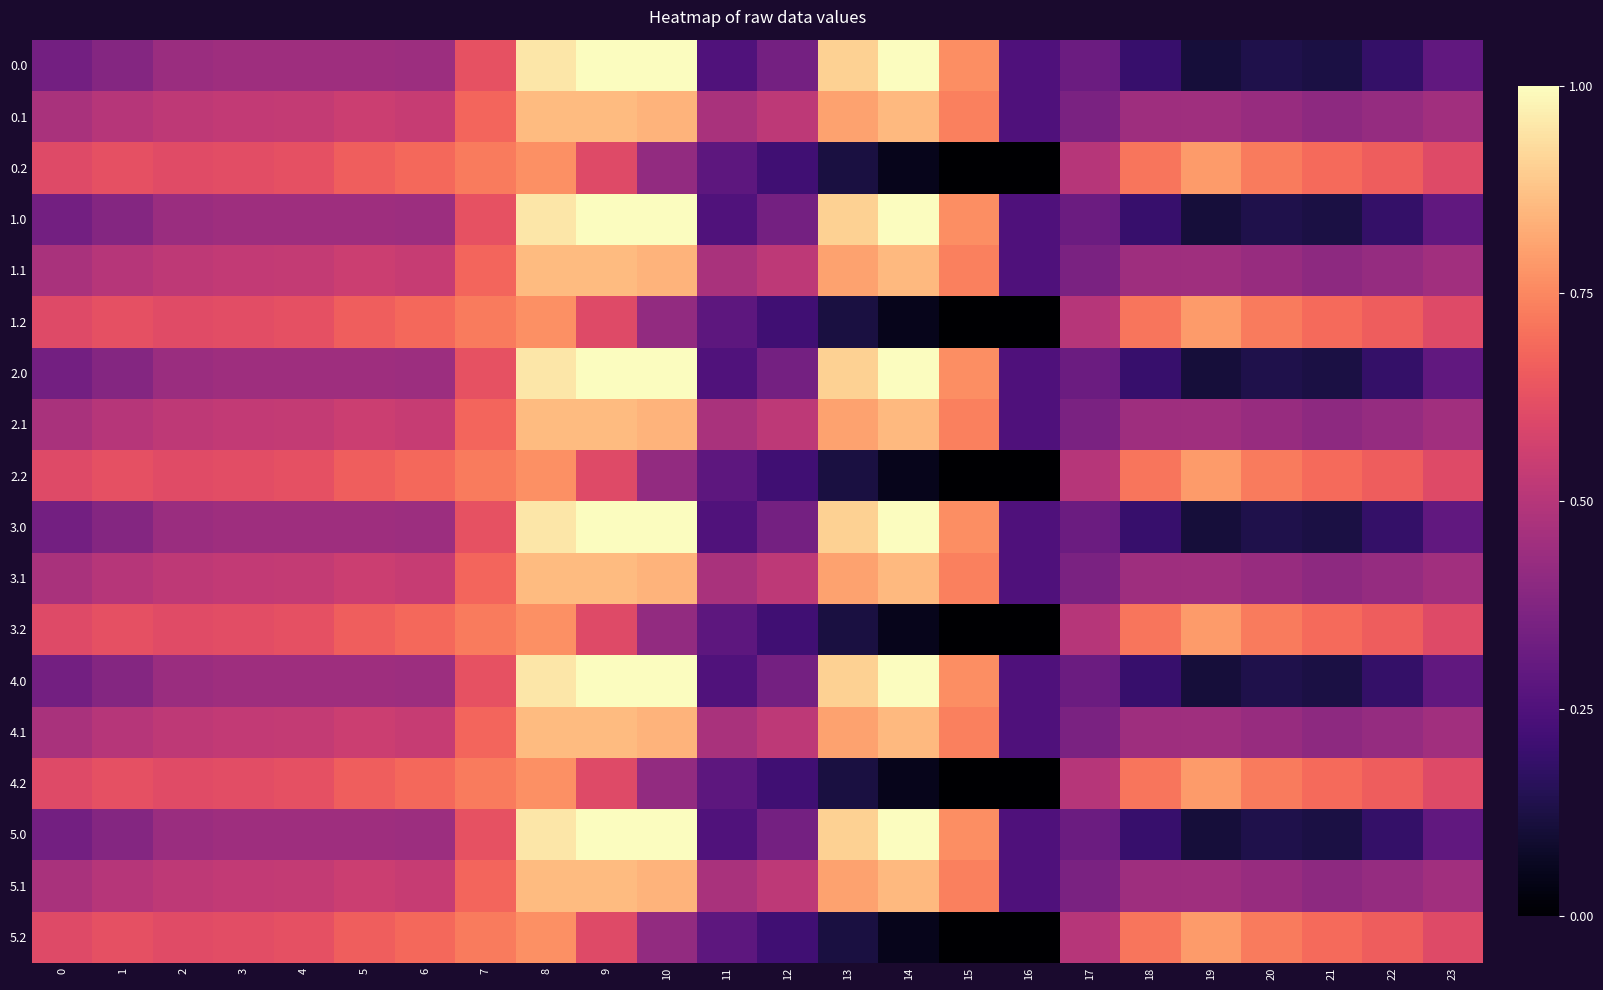

How many series are shown in this chart?

18